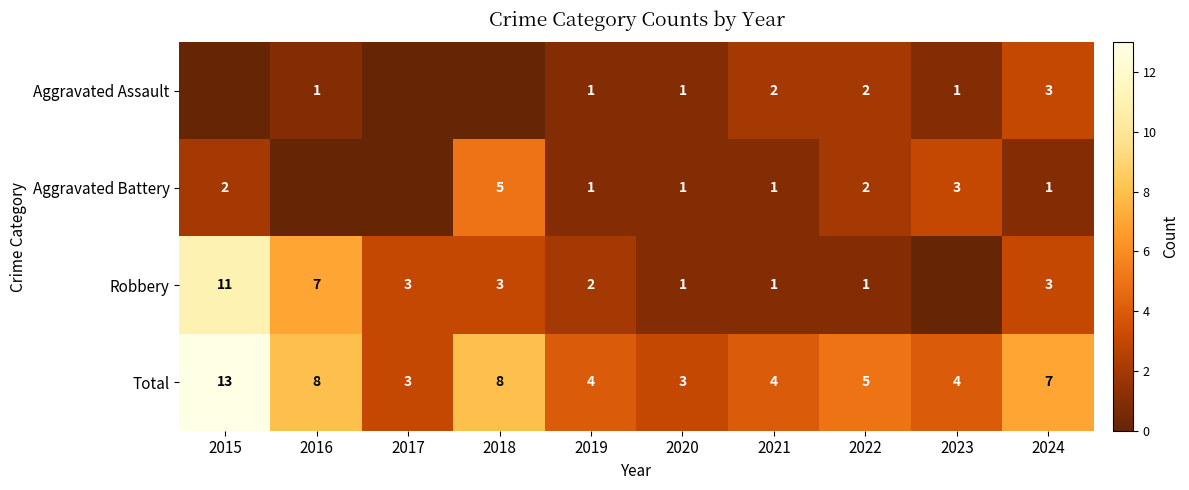

The Total series shows 7 at 2024. True or false?

True